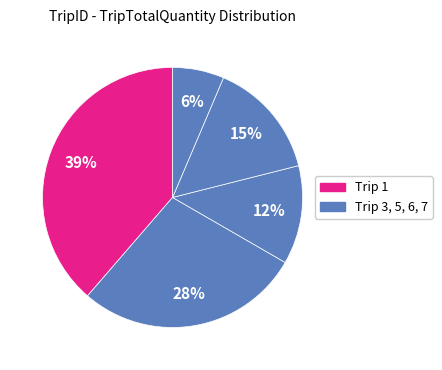

How many slices are in this pie chart?

5